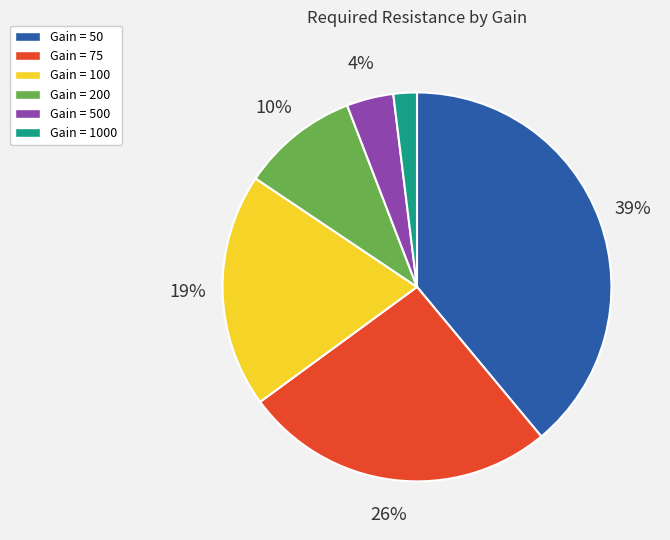

True or false: Gain = 50 accounts for 39% of the total.

True